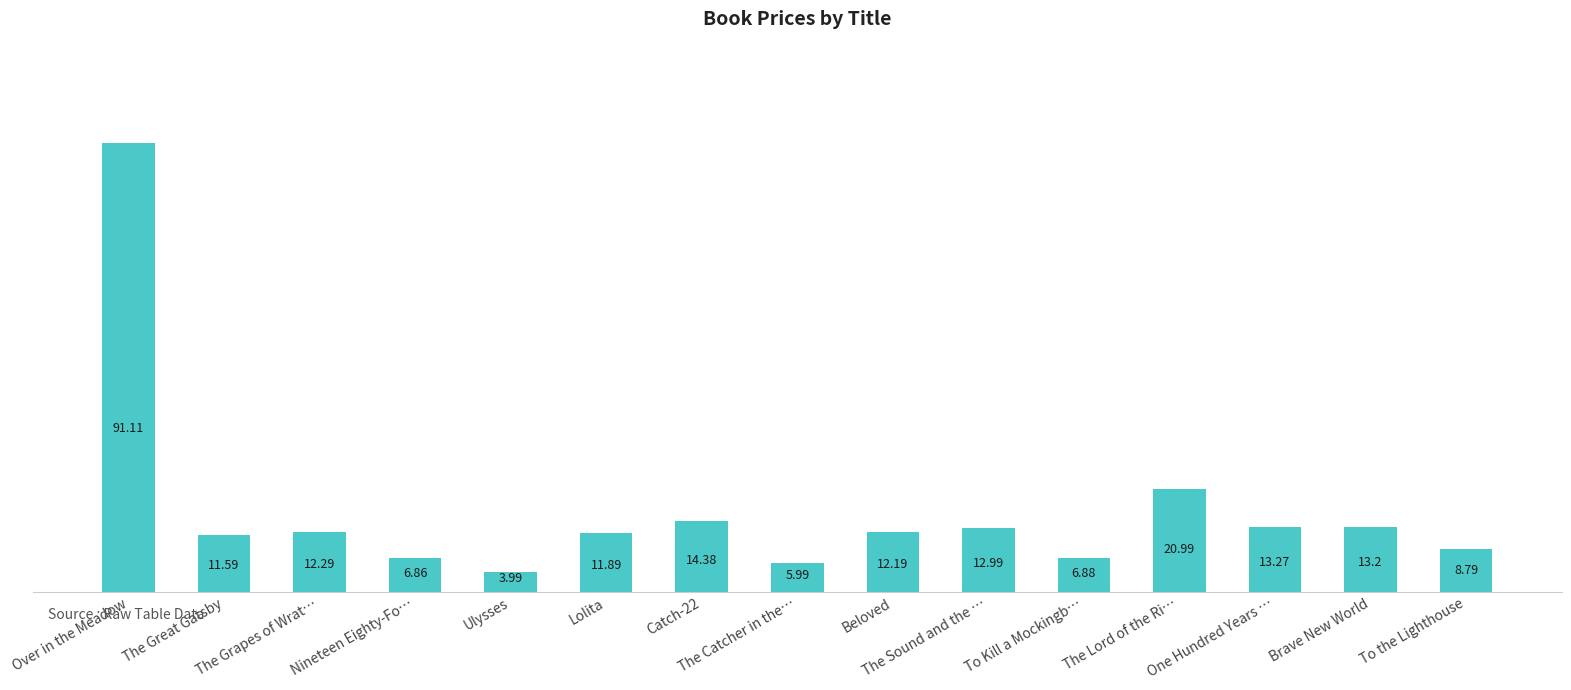

What is the change in value from The Great Gatsby to Ulysses?

-7.6